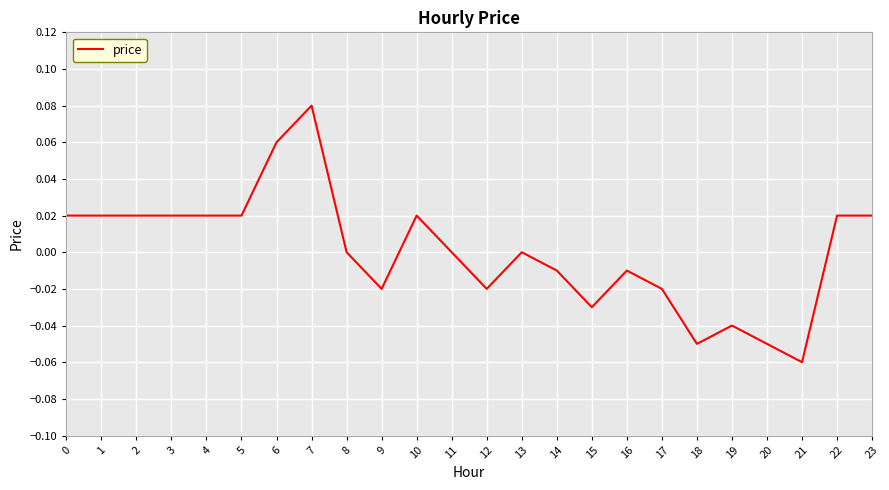

The value at 21 is -0.0. True or false?

False